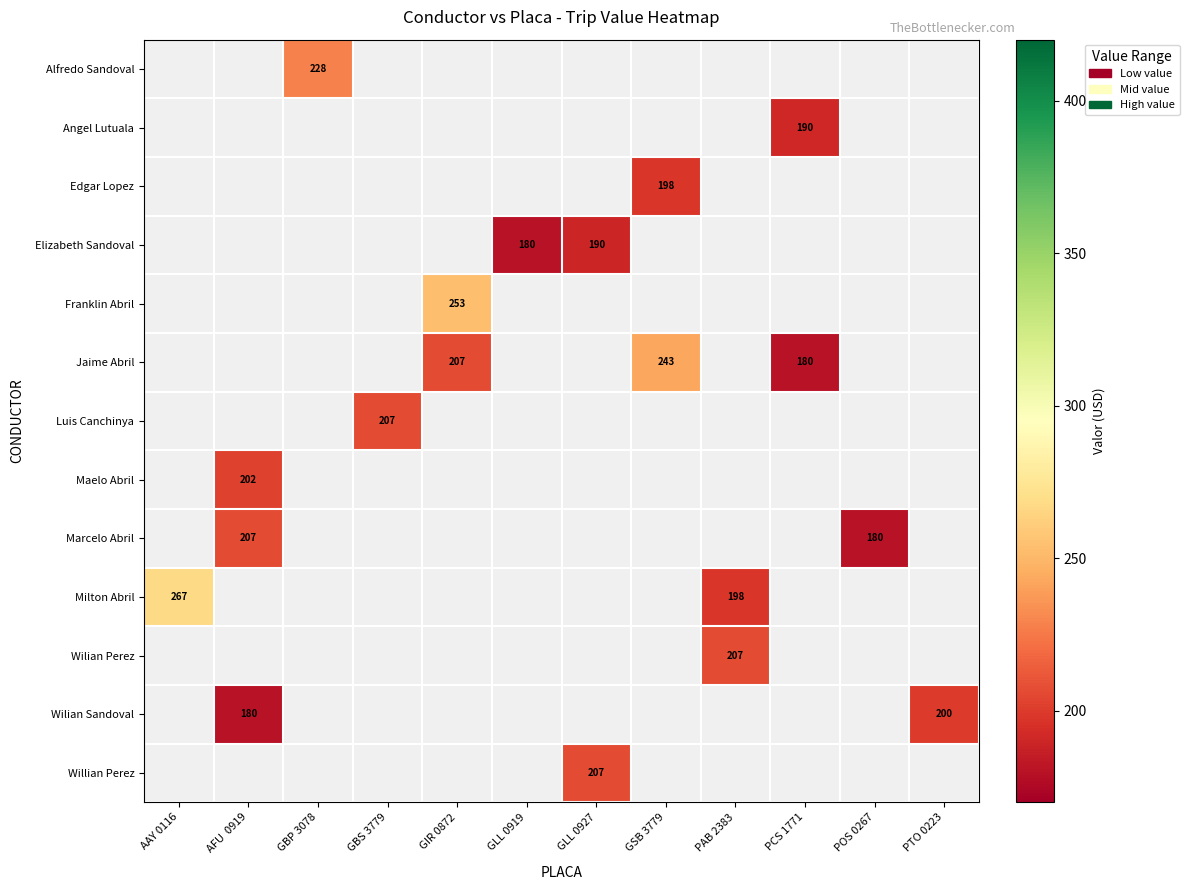

What value does the Milton Abril series have at AAY 0116?

267.0